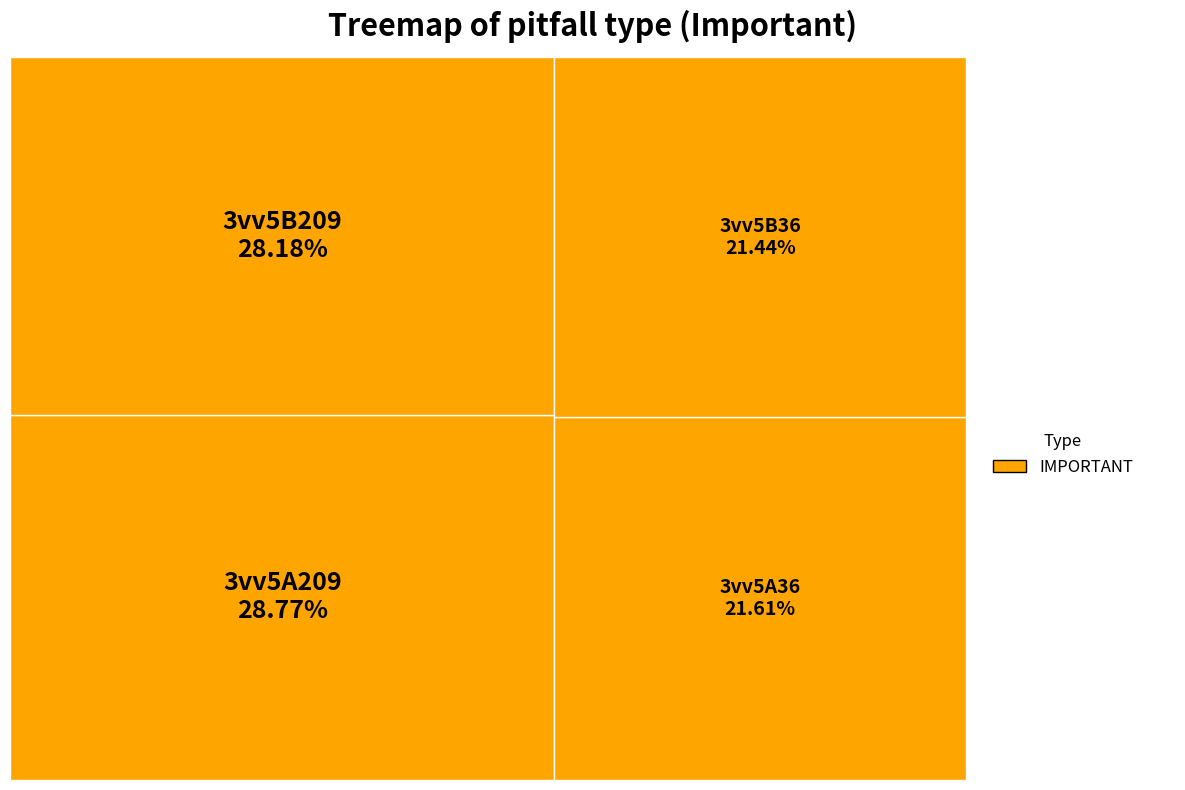

Does 3vv5B36 represent more than half of the total?

No